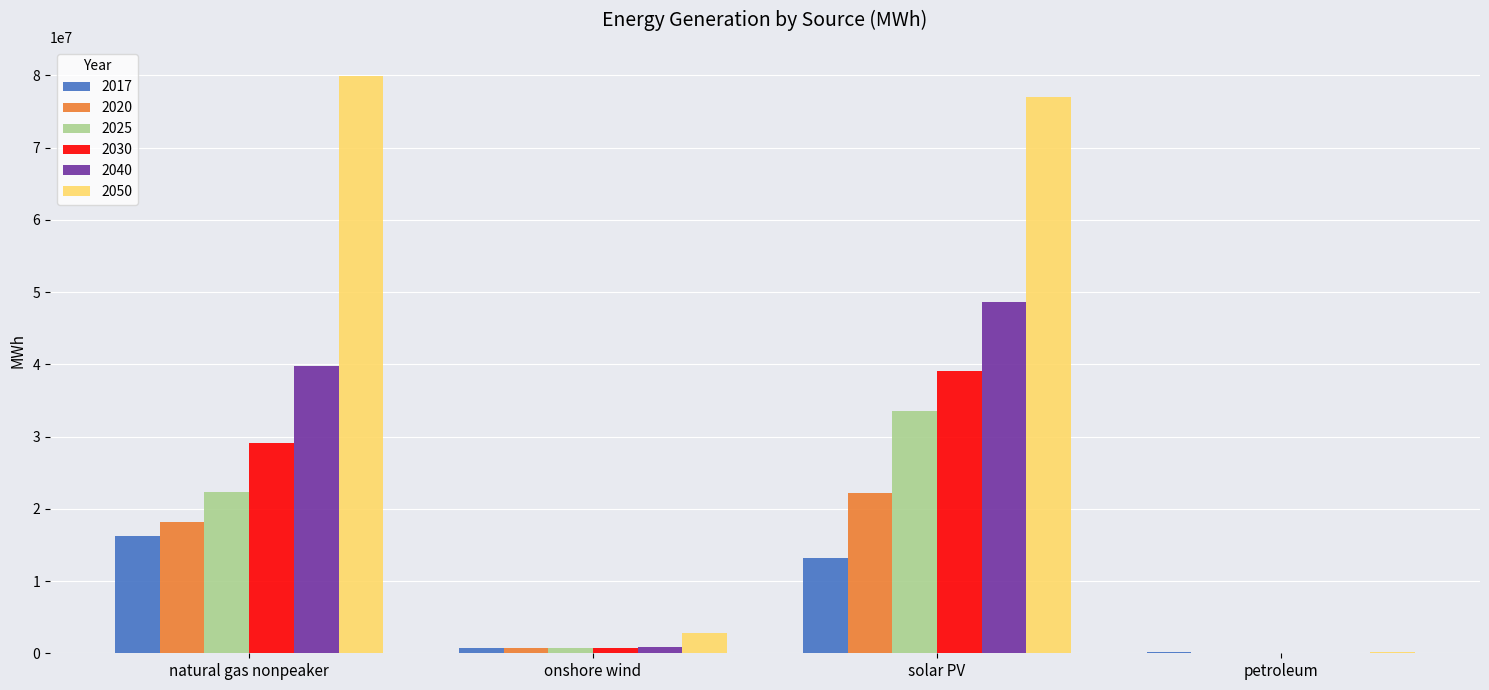

How many groups of bars are there?

4